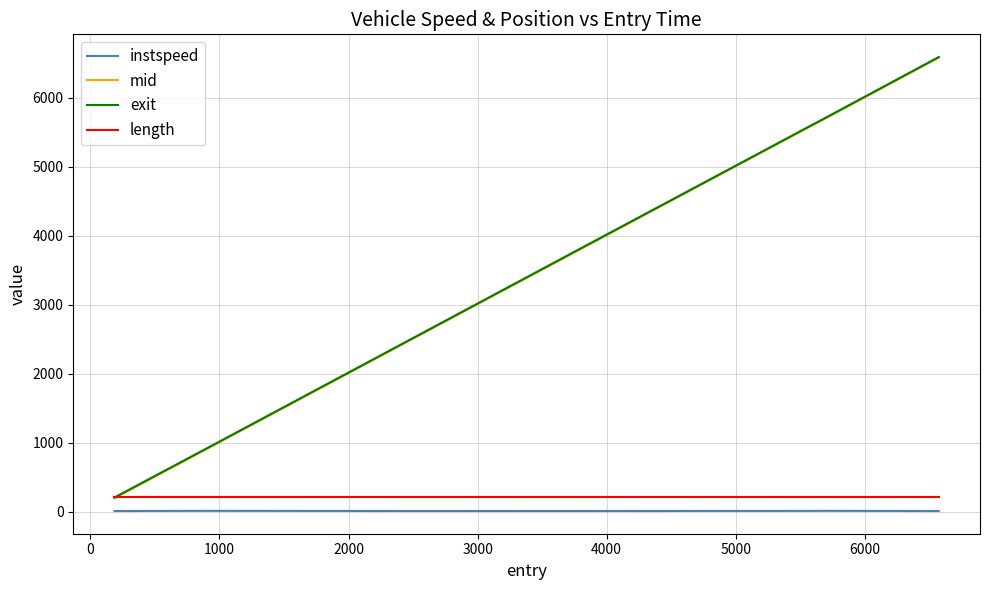

What is the lowest value of the length series?

217.3